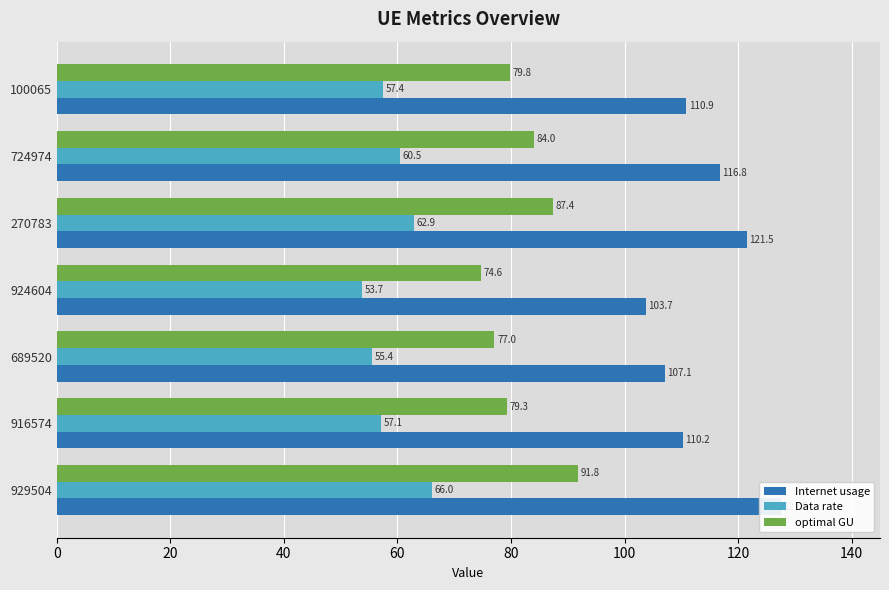

Reading left to right, what are all the values shown in this chart?

Internet usage: 127.5	110.2	107.1	103.7	121.5	116.8	110.9
Data rate: 66.0	57.1	55.4	53.7	62.9	60.5	57.4
optimal GU: 91.8	79.3	77.0	74.6	87.4	84.0	79.8